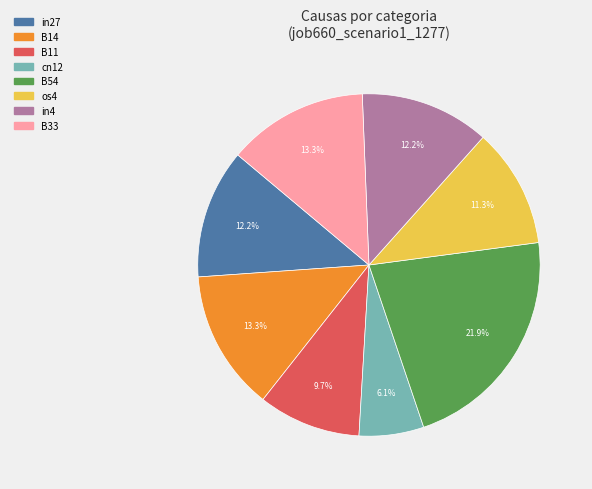

Does any single category account for the majority?

No